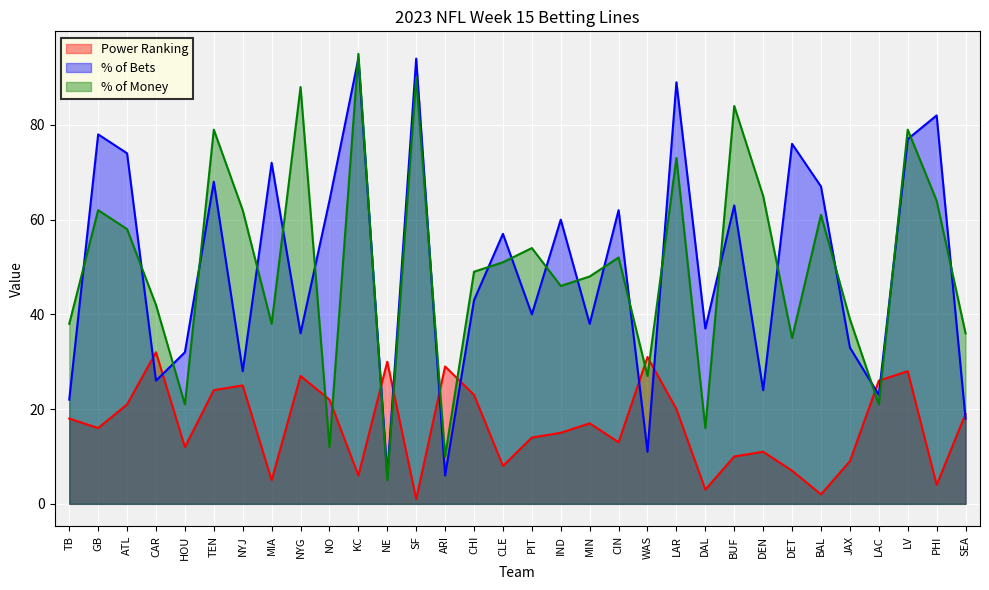

Where is Power Ranking nearest to the value 16?

GB